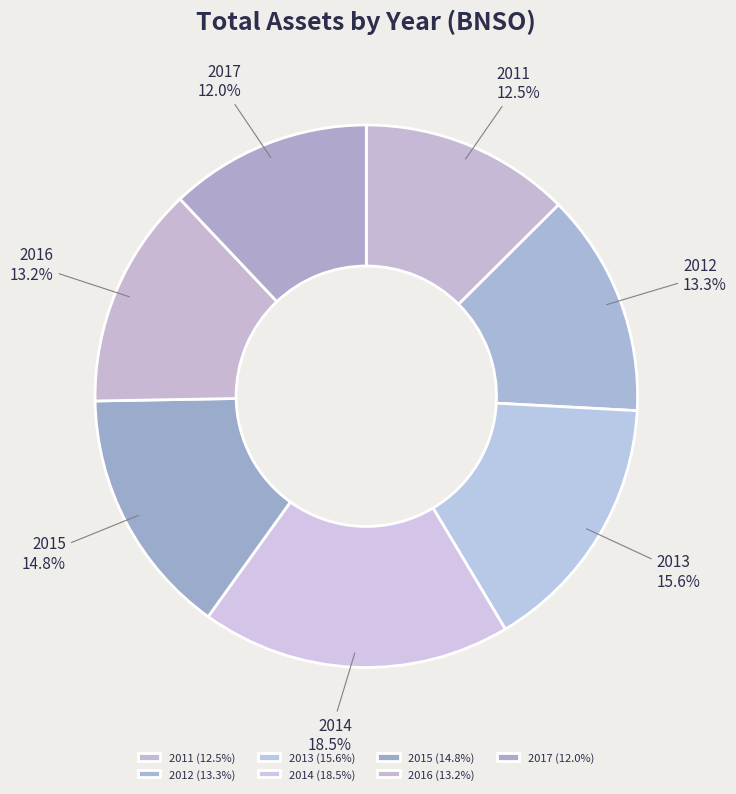

Is the sum of 2016 and 2017 greater than half?

No